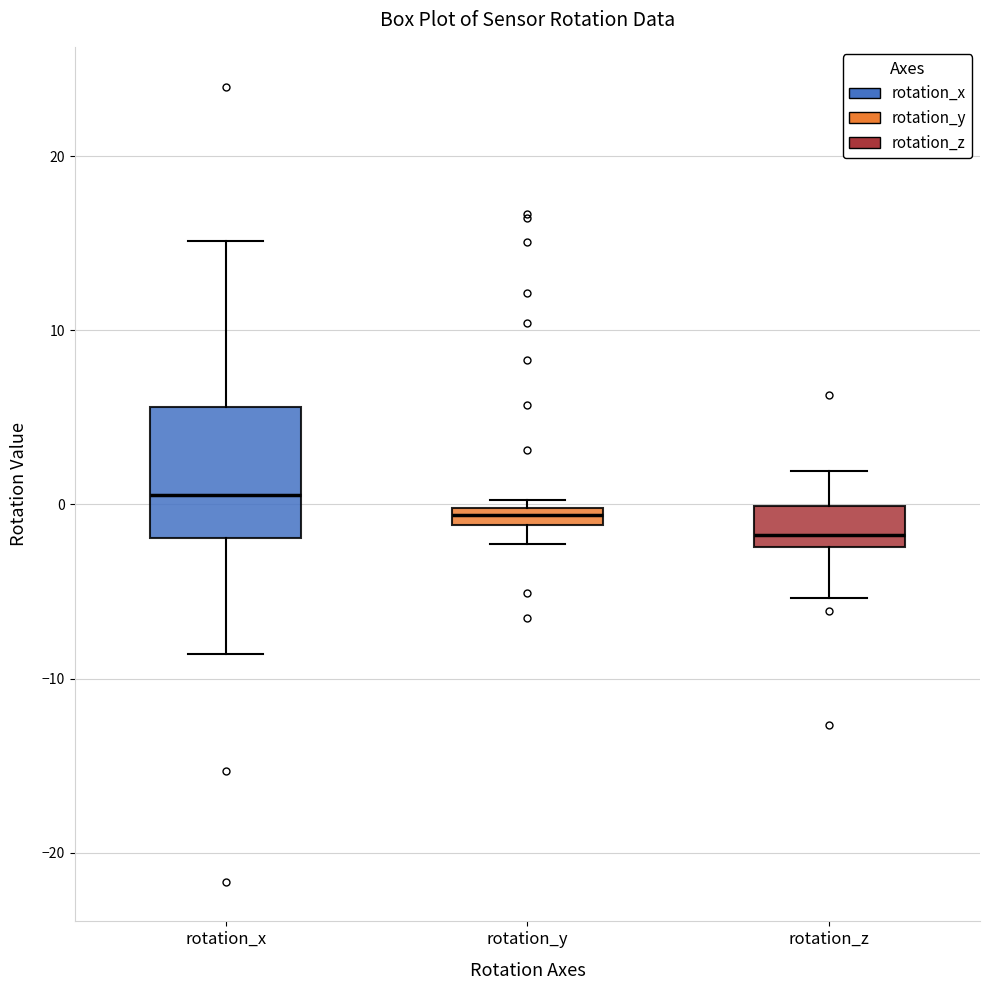

Where is the upper edge of the box for rotation_y on the y-axis? The values are not printed on the chart, so give them approximately, as read against the axis.

0